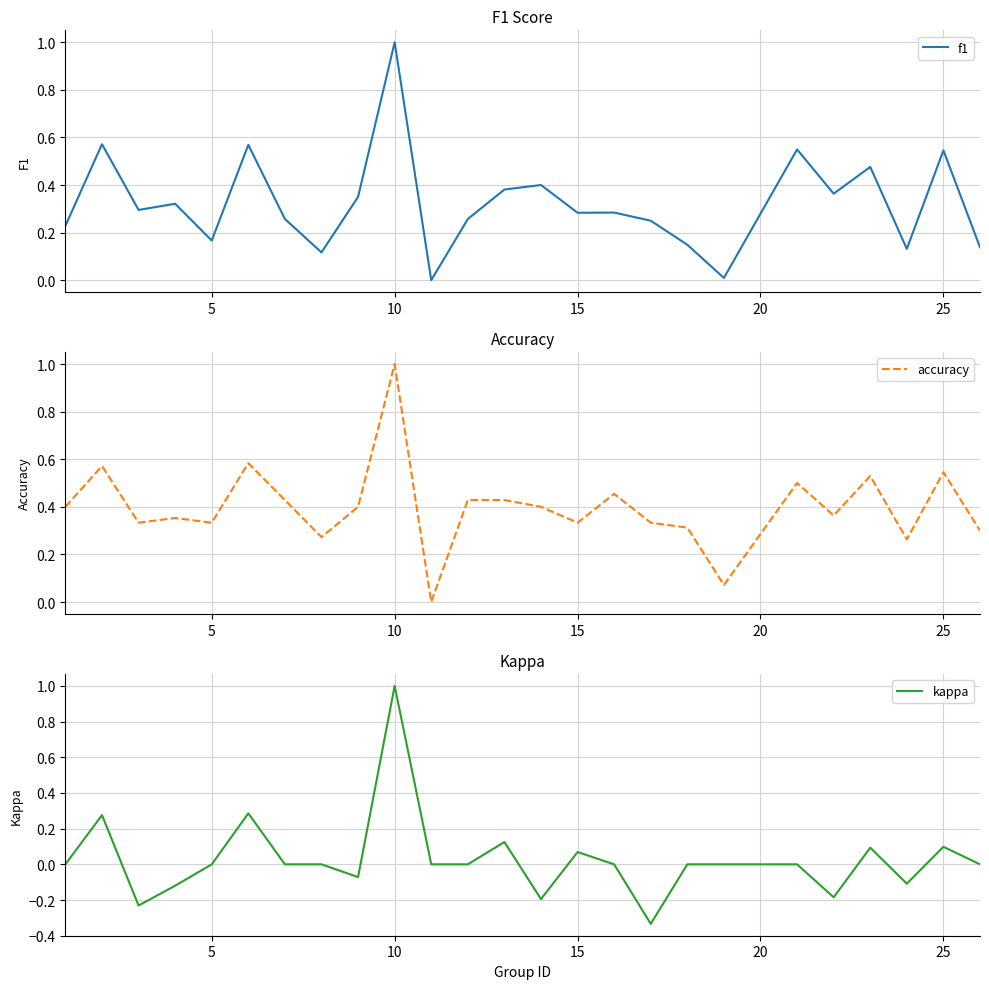

What is the highest value of the f1 series?

1.0